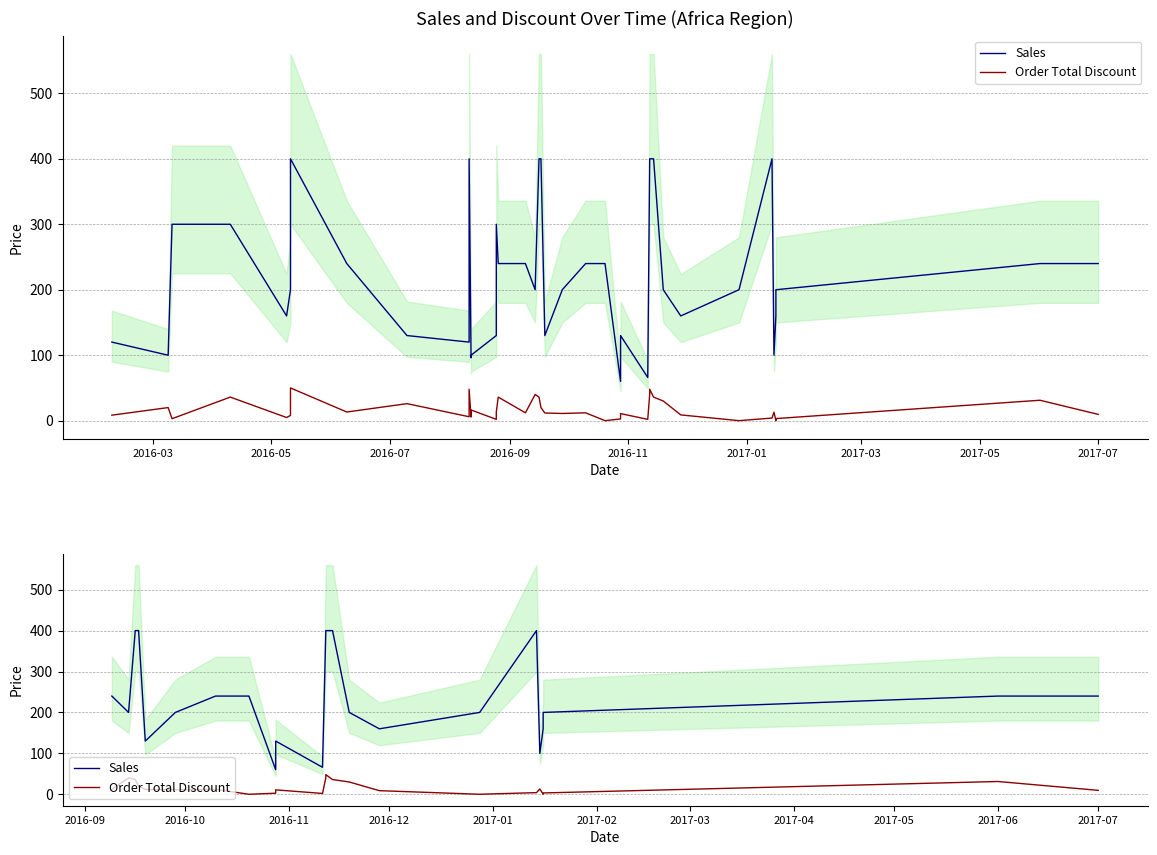

At how many categories does at least one series exceed 368?

6